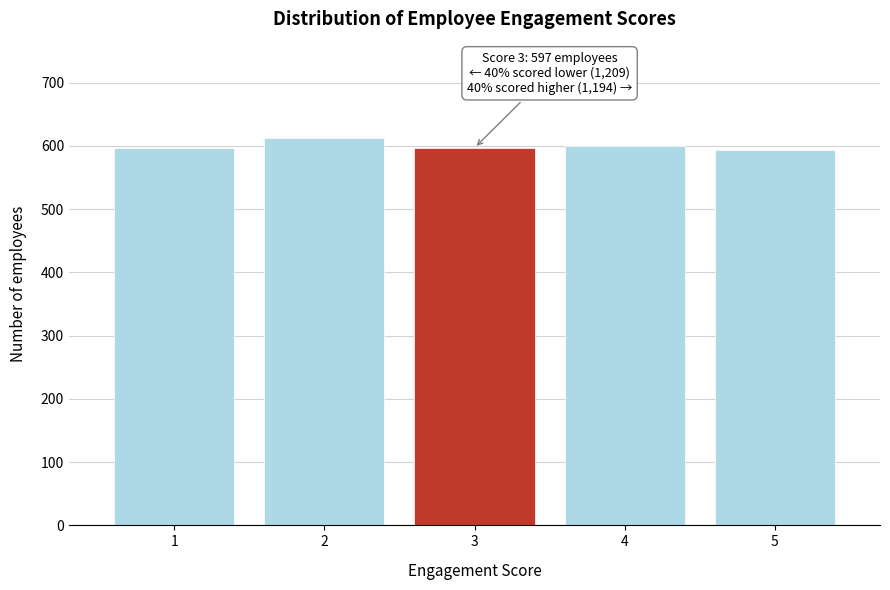

What is the value of the 3rd bar from the left?

597